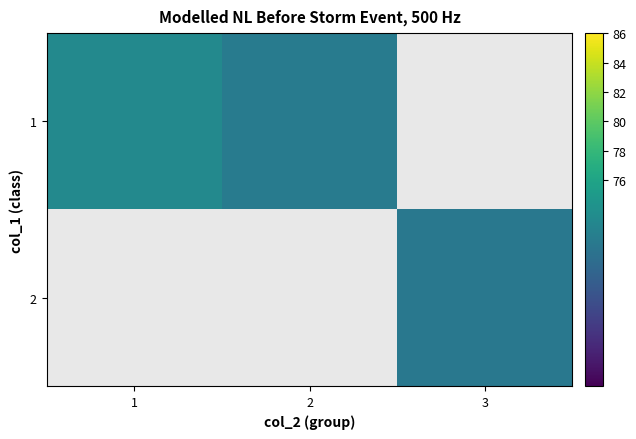

At how many categories does at least one series exceed 71?

3